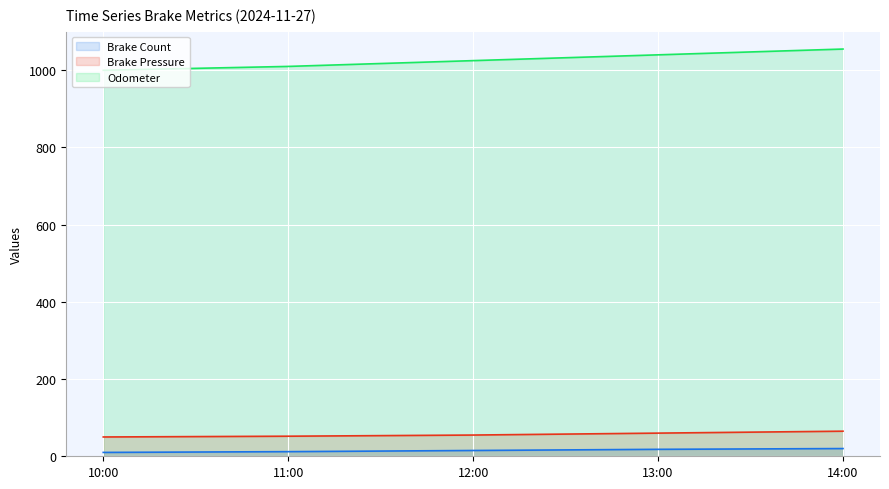

True or false: Odometer and Brake Count intersect in this chart.

False